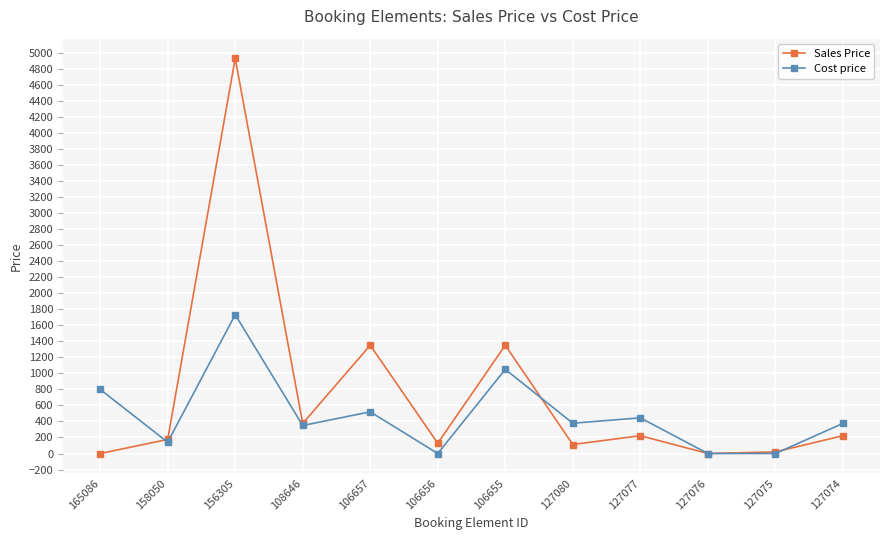

What is the spread (max minus min) of values at 106657?

831.0